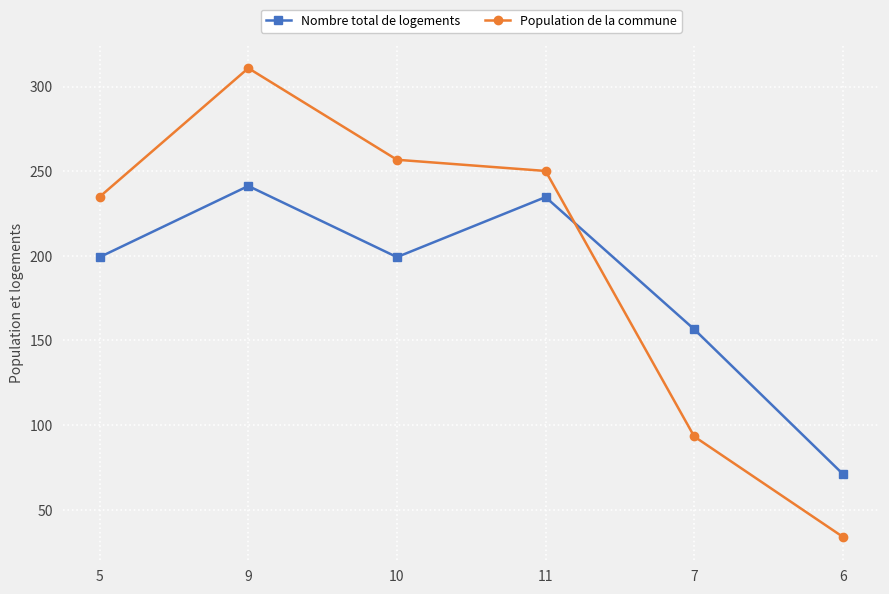

What is the highest value of the Population de la commune series?

310.9